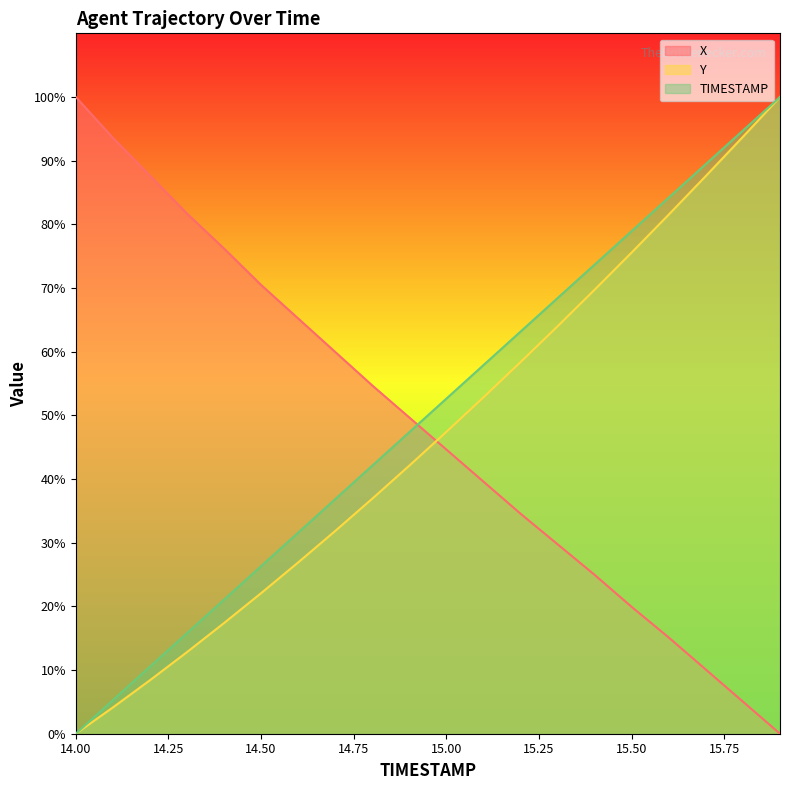

What position from the left is 15.1?

12